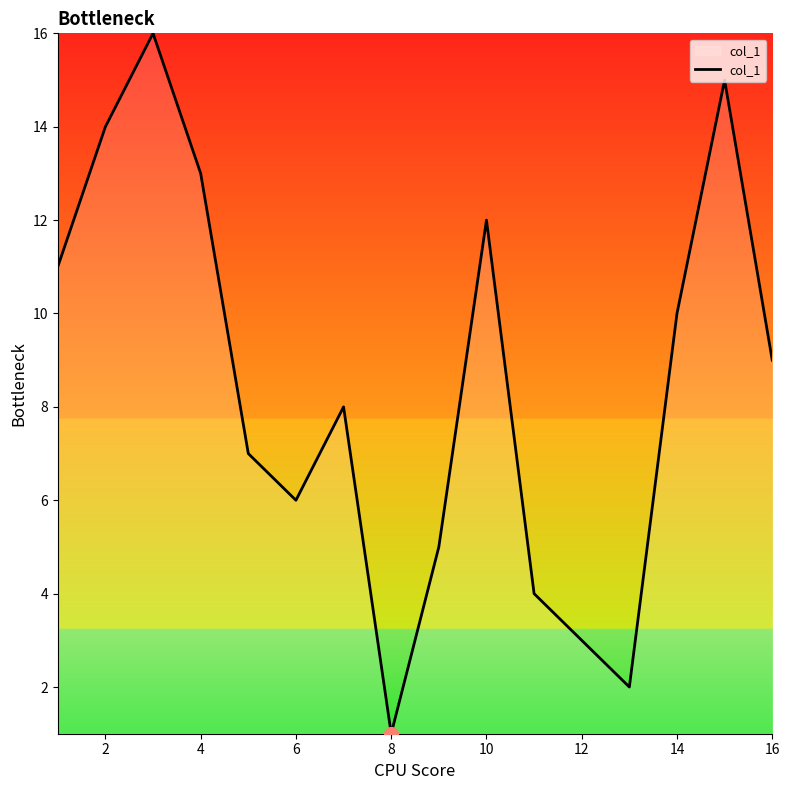

What is the maximum value shown in the chart?

16